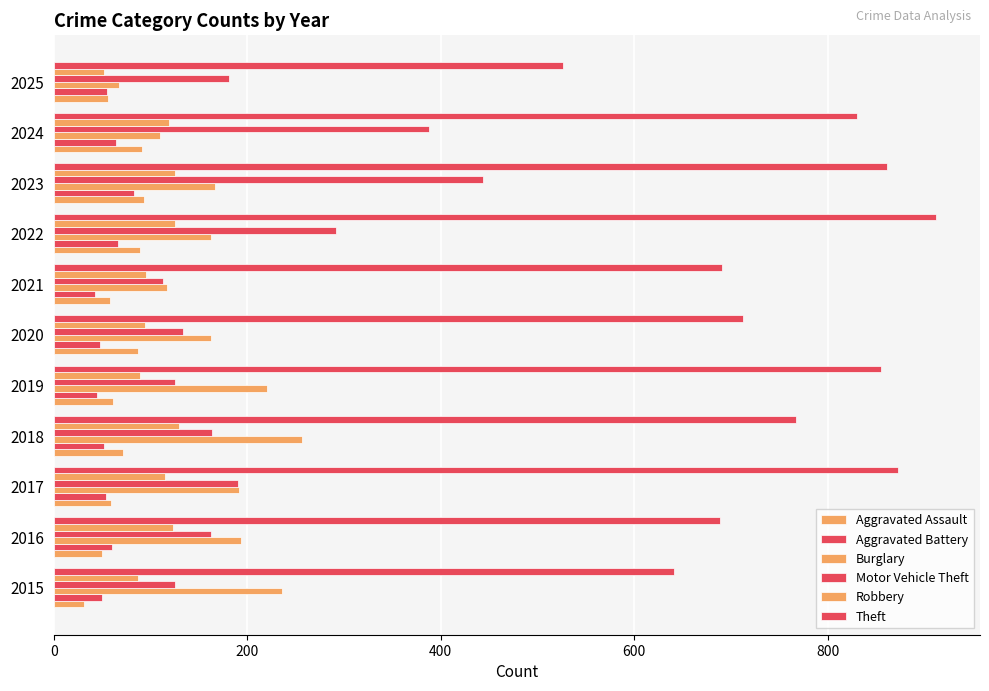

How many data points does each series have?

11